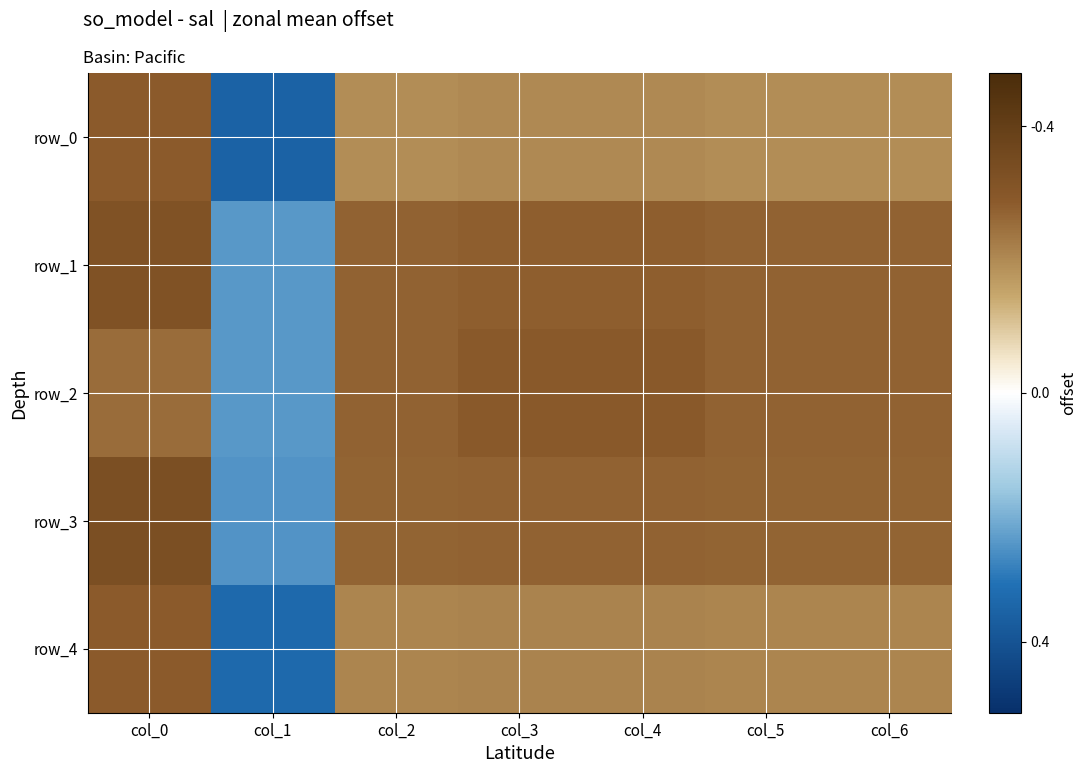

Read the row_0 value at col_5.

0.6